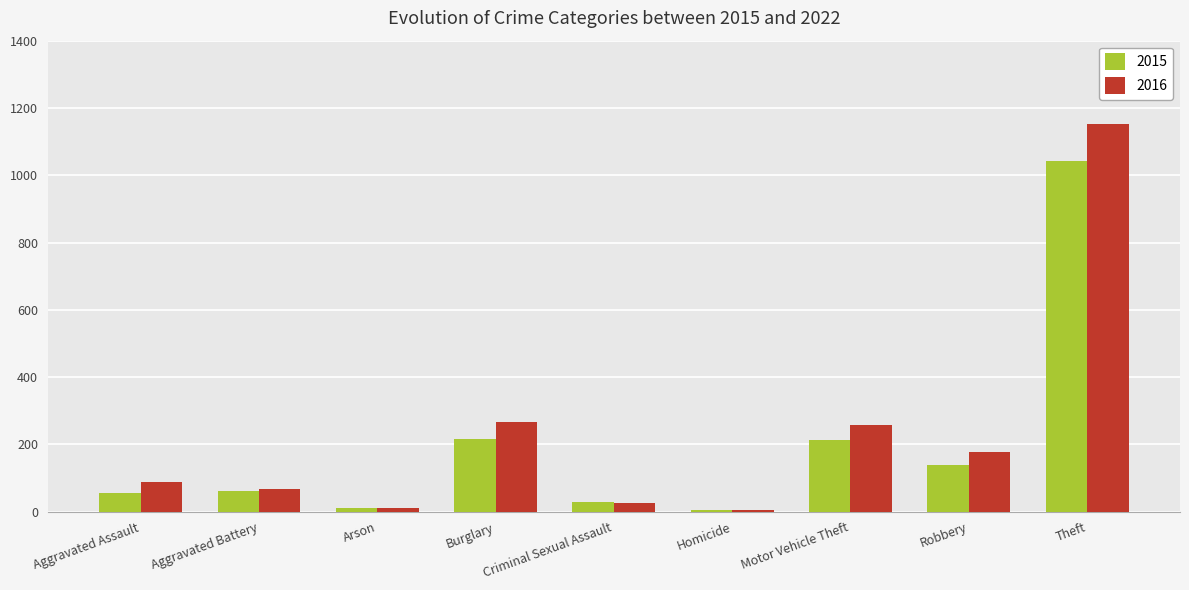

Count the number of data series in this chart.

2